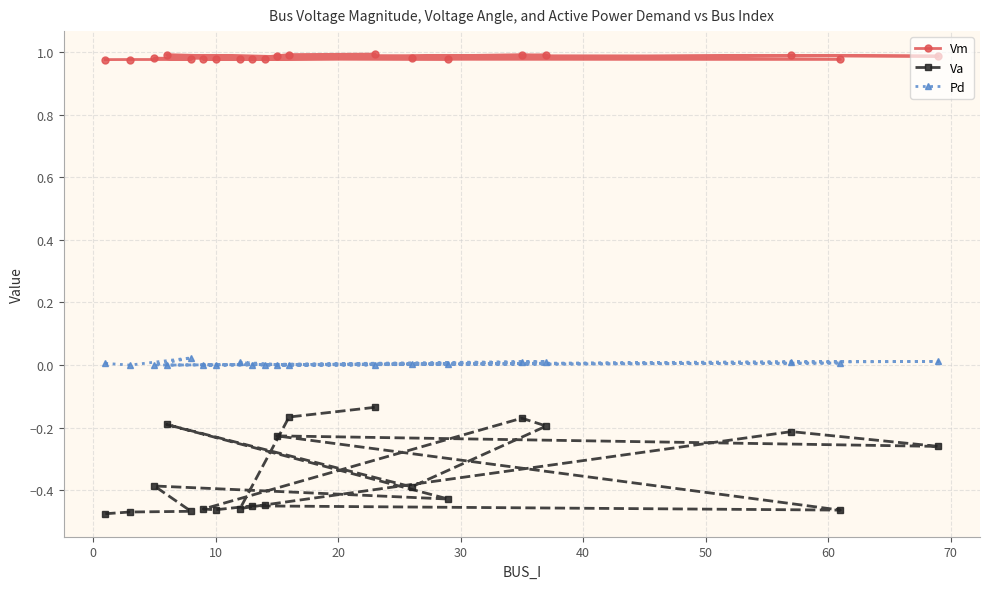

List the series in order of their peak value, lowest first.

Va, Pd, Vm